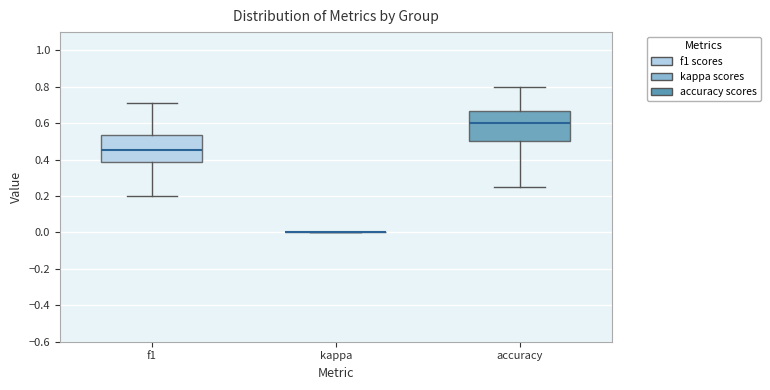

Reading left to right, read every box against the y-axis: the position of its median line, the range the box covers, and the ends of its whiskers. The values are not printed on the chart, so give them approximately, as read against the axis.

f1: median 0.46, box 0.38 to 0.54, whiskers 0.20 to 0.72
kappa: box collapsed to a line at 0.00, whiskers 0.00 to 0.00
accuracy: median 0.60, box 0.50 to 0.66, whiskers 0.26 to 0.80